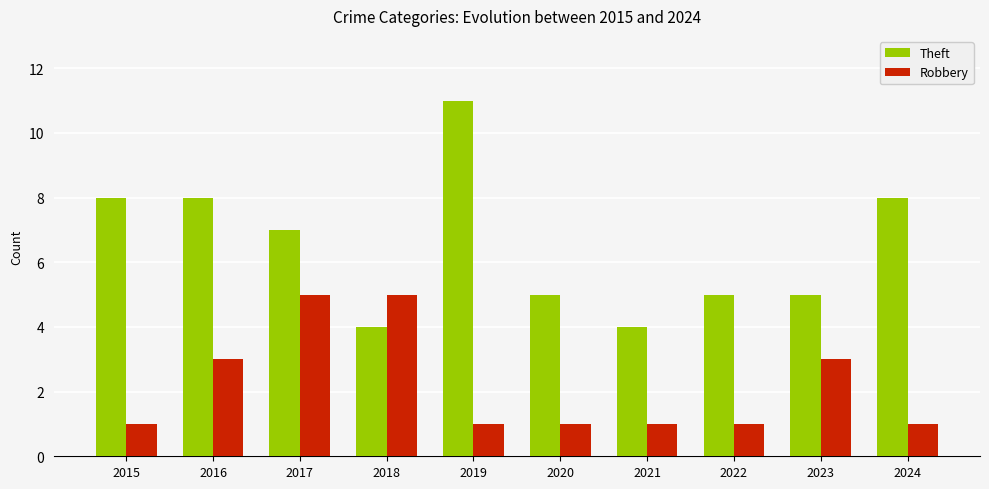

Read the Robbery value at 2017.

5